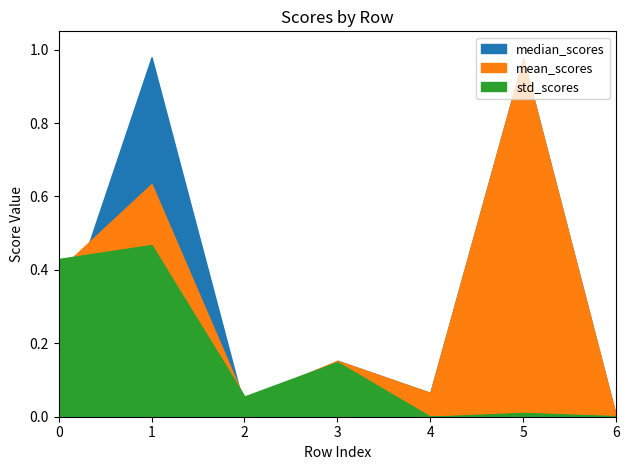

Which category has the highest value in the std_scores series?

1